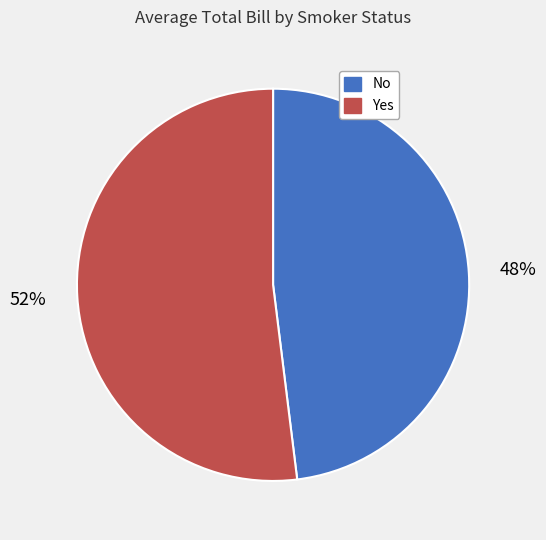

To the nearest percent, what percentage of the pie is No?

48%